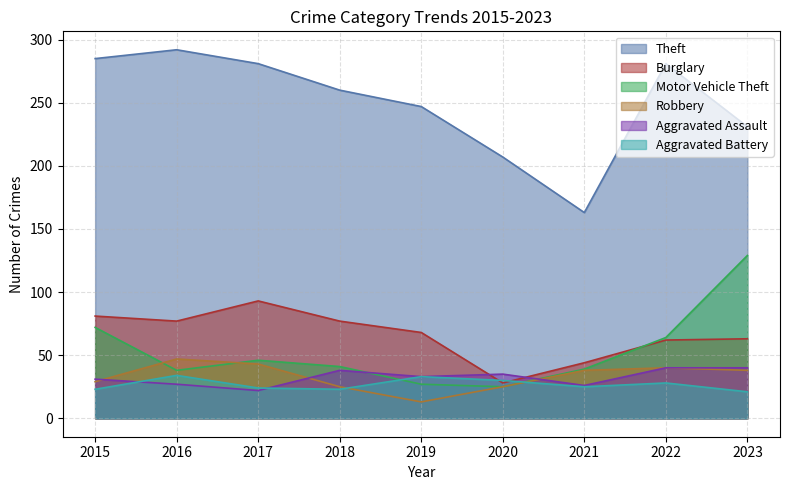

What is the value of the Robbery point at the 4th from the left?

25